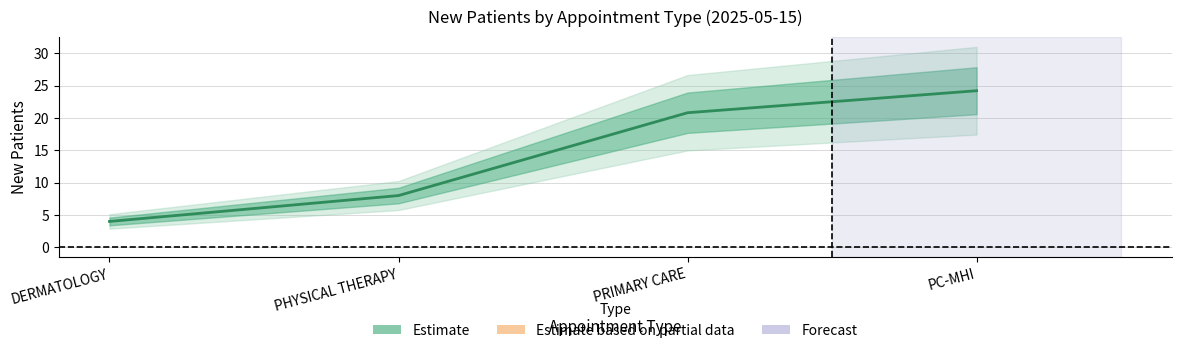

What is the sum of all values?

57.0